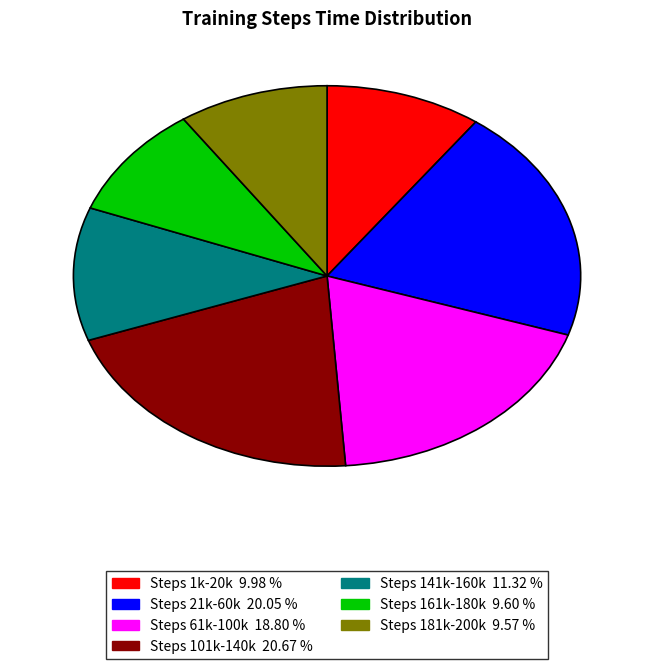

Is there any slice that represents more than half of the pie?

No